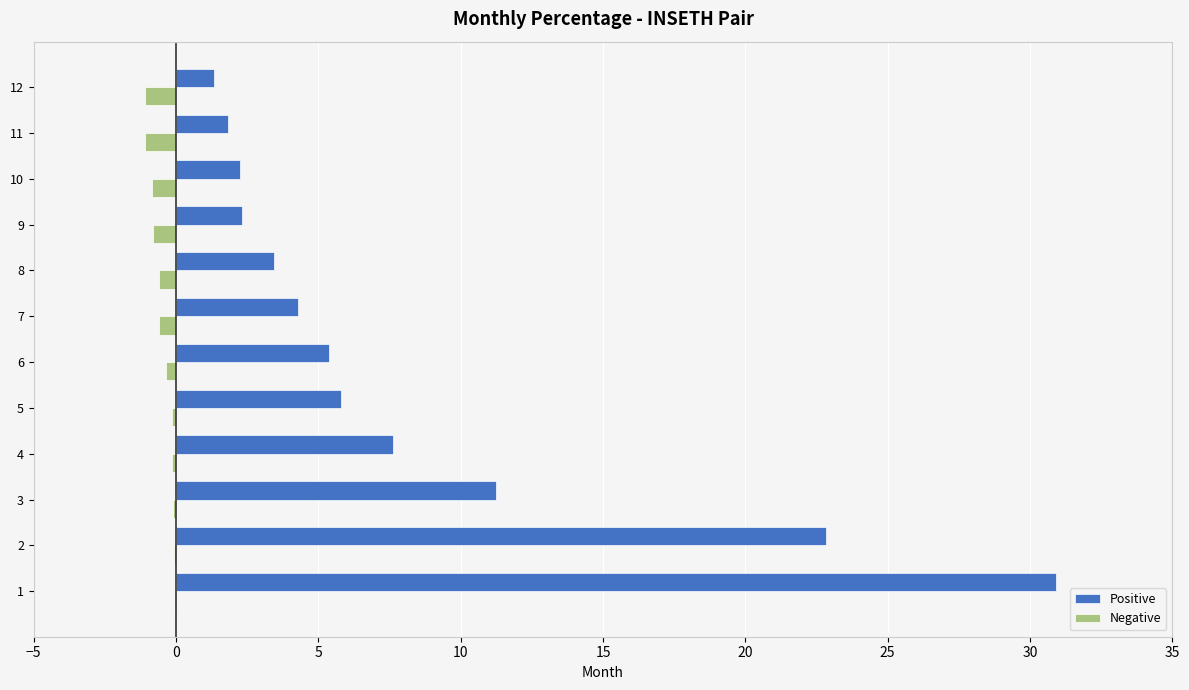

Which series has the largest total across all categories?

Positive